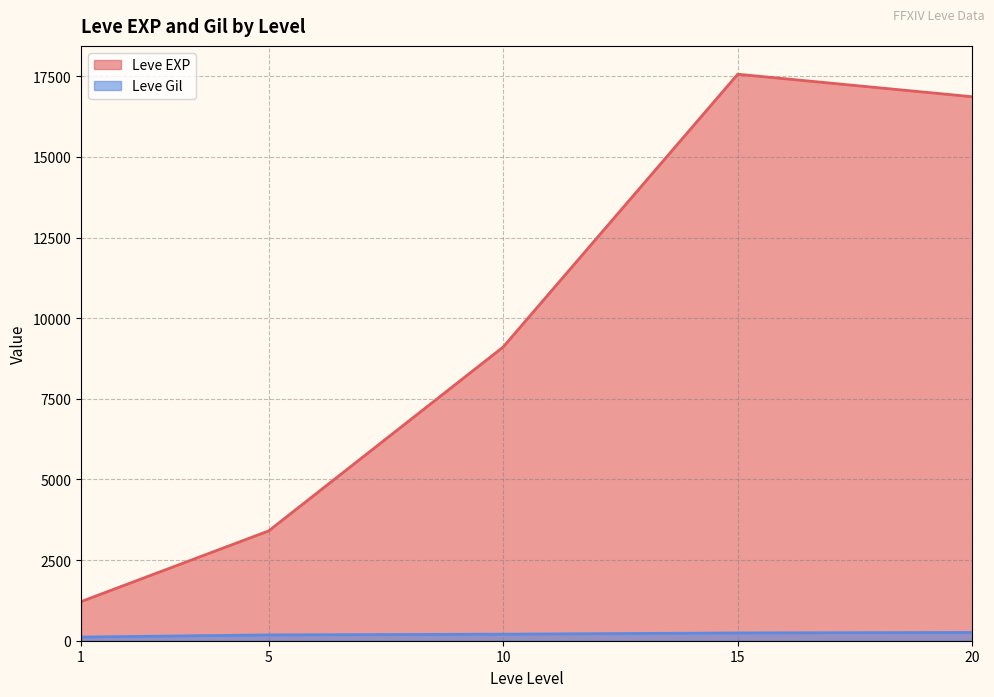

List the series in order of their overall mean, highest first.

Leve EXP, Leve Gil